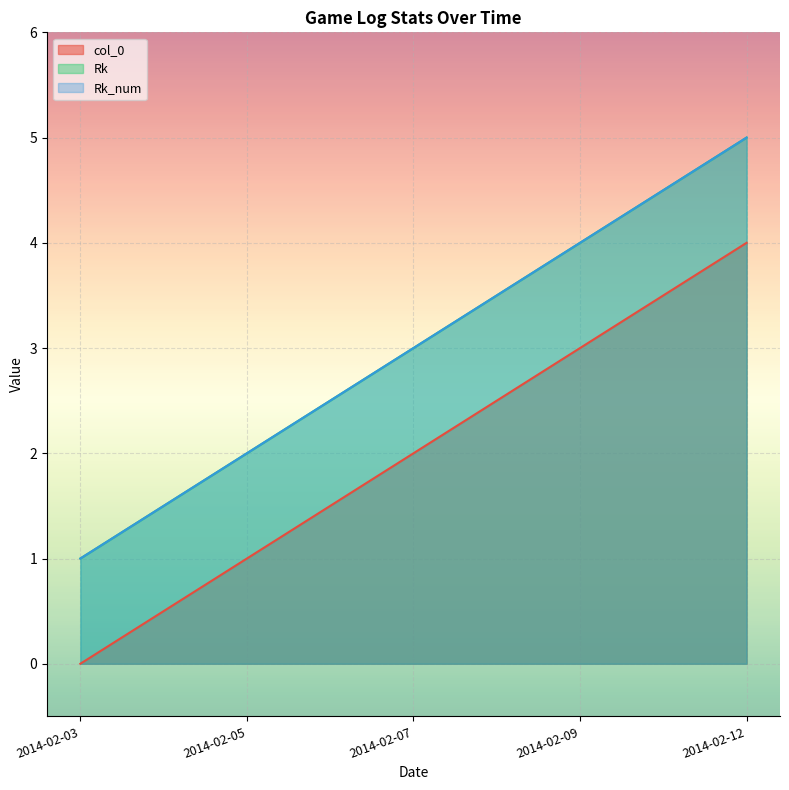

Reading left to right, list all the values displayed in this chart.

col_0: 2014-02-03=0	2014-02-05=1	2014-02-07=2	2014-02-09=3	2014-02-12=4
Rk: 2014-02-03=1	2014-02-05=2	2014-02-07=3	2014-02-09=4	2014-02-12=5
Rk_num: 2014-02-03=1	2014-02-05=2	2014-02-07=3	2014-02-09=4	2014-02-12=5